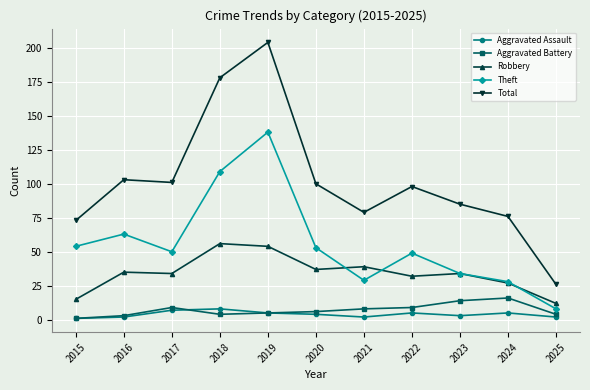

The Robbery series shows 37 at 2020. True or false?

True